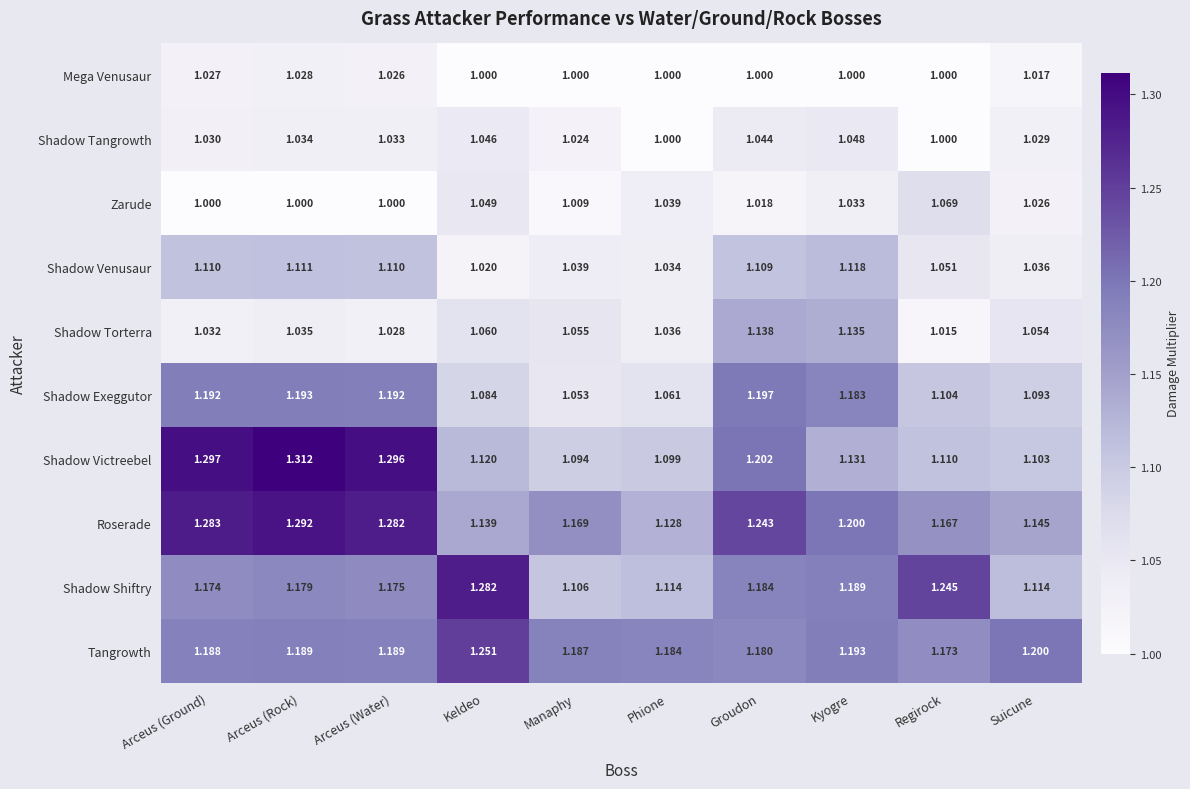

Rank the series by their maximum value, from highest to lowest.

Shadow Victreebel, Roserade, Shadow Shiftry, Tangrowth, Shadow Exeggutor, Shadow Torterra, Shadow Venusaur, Zarude, Shadow Tangrowth, Mega Venusaur